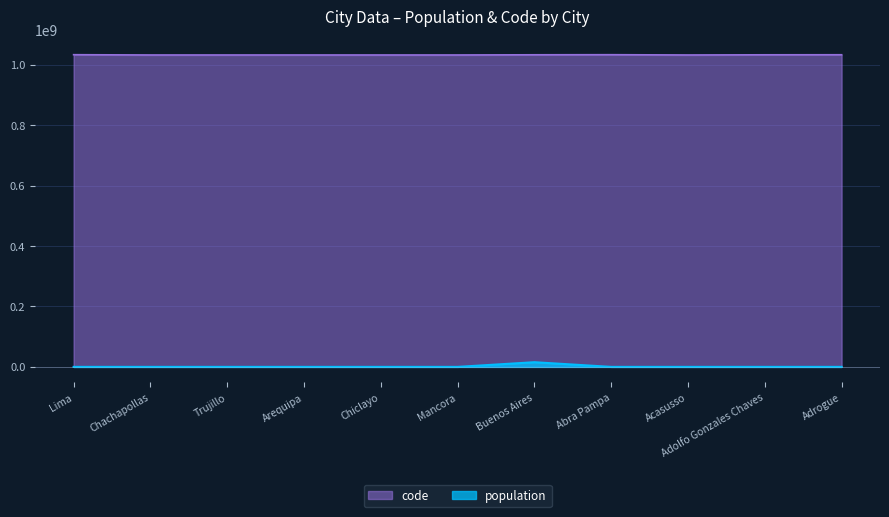

Reading left to right, extract all data points from this chart.

population: Lima=8739.7	Chachapollas=11908.2	Trujillo=11908.2	Arequipa=11908.2	Chiclayo=11908.2	Mancora=11908.2	Buenos Aires=15494964.6	Abra Pampa=8739.7	Acasusso=11908.2	Adolfo Gonzales Chaves=8750.8	Adrogue=26209.8
code: Lima=1032997640.0	Chachapollas=1032071091.0	Trujillo=1032071091.0	Arequipa=1032071091.0	Chiclayo=1032071091.0	Mancora=1032071091.0	Buenos Aires=1032717330.0	Abra Pampa=1032997640.0	Acasusso=1032071091.0	Adolfo Gonzales Chaves=1032667376.0	Adrogue=1032827397.0